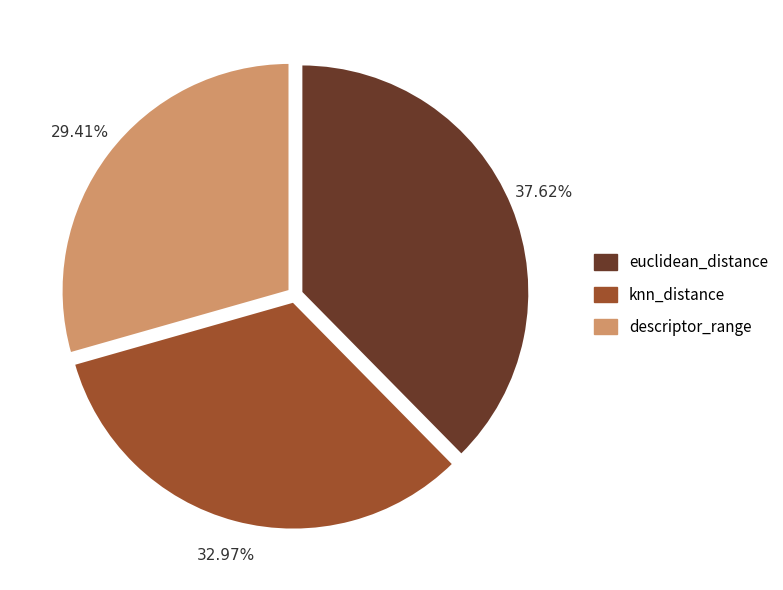

How many segments does this pie chart have?

3